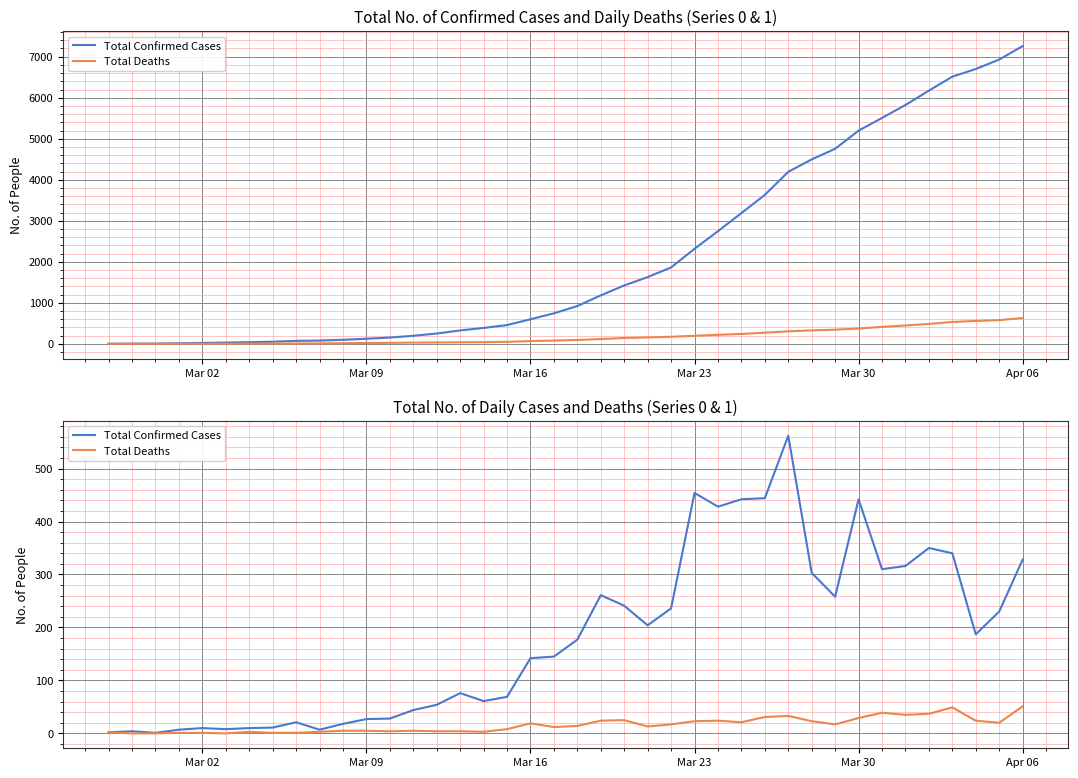

What is the difference between the maximum and minimum values in the Total Confirmed Cases series?

561